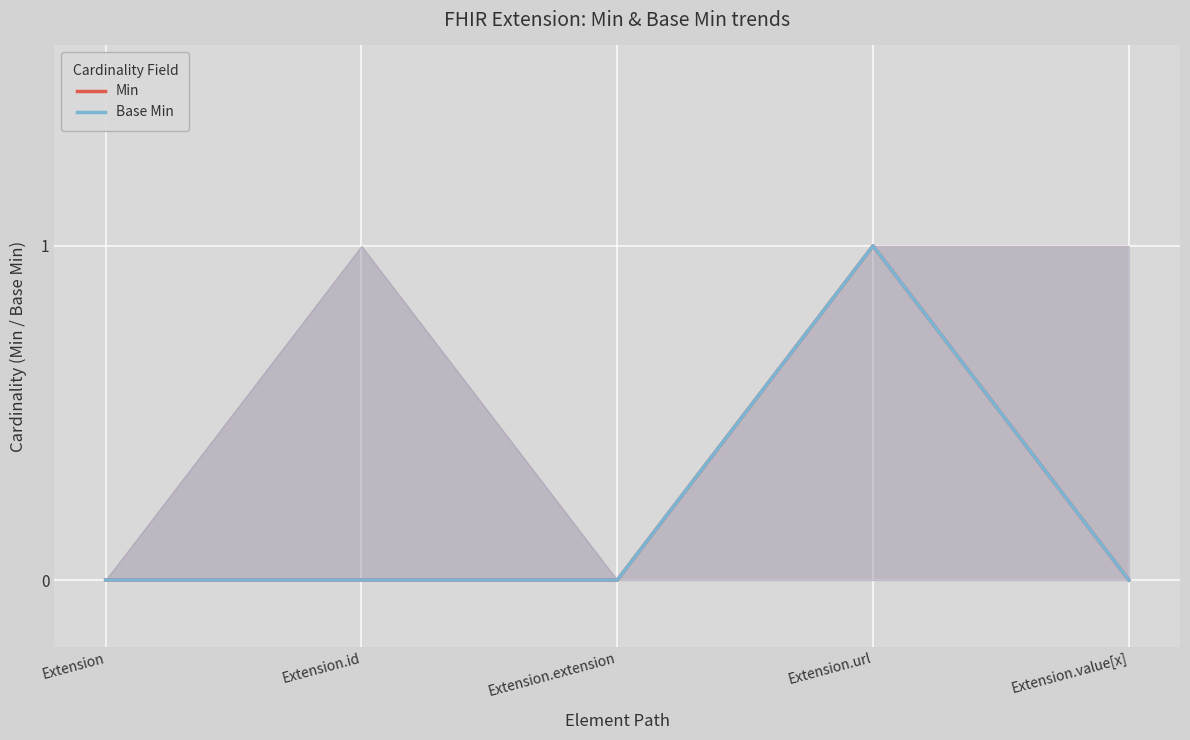

True or false: Base Min and Min intersect in this chart.

False